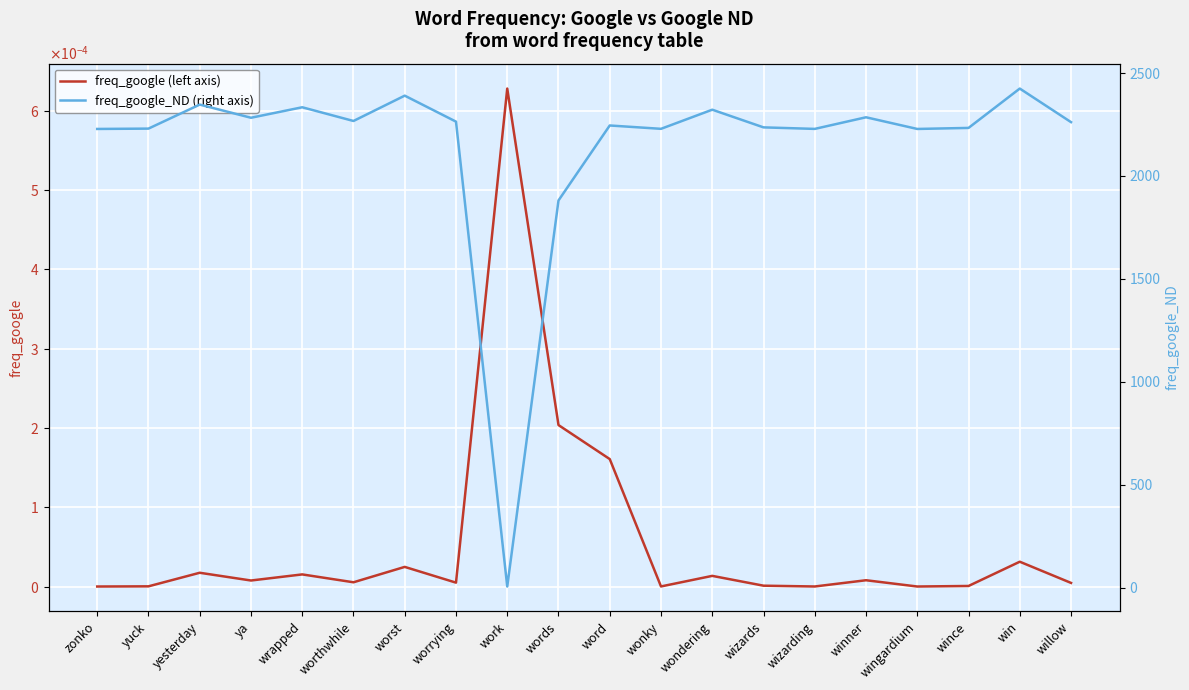

True or false: freq_google_ND (right axis) and freq_google (left axis) cross at least once.

False